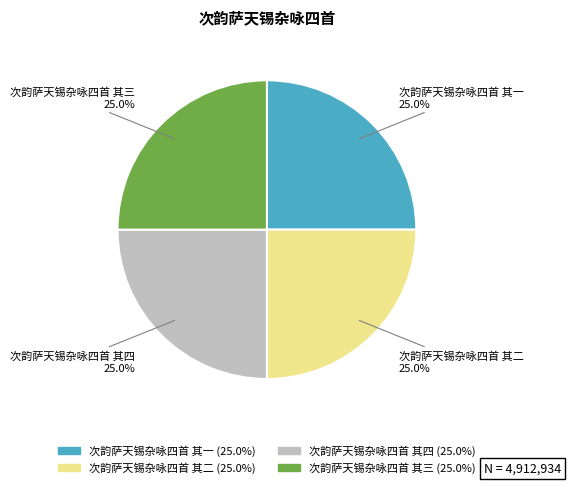

What portion of the pie excludes 次韵萨天锡杂咏四首 其二?

75.0%